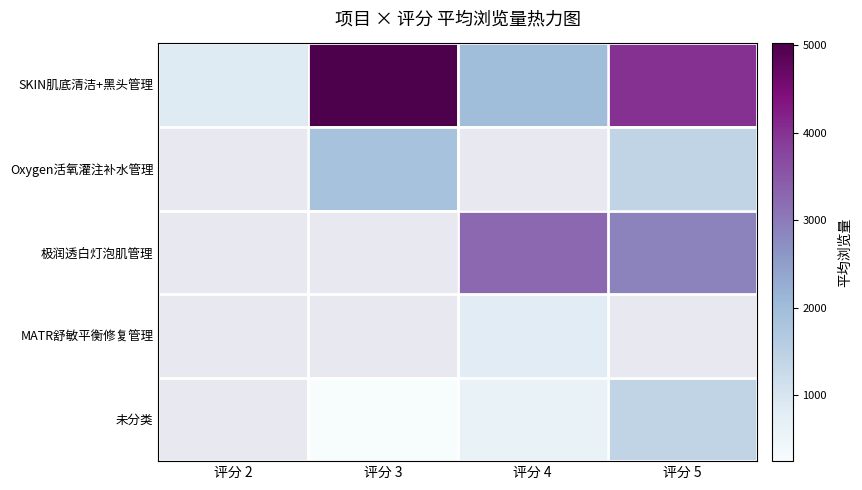

What is the sum of the SKIN肌底清洁+黑头管理 values at 评分 2 and 评分 5?

4876.3